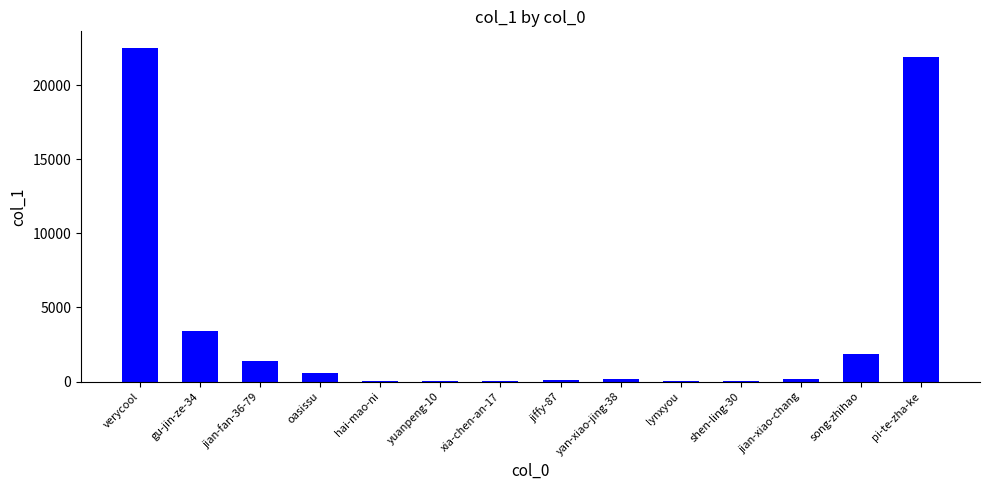

What is the sum of all values?

52247